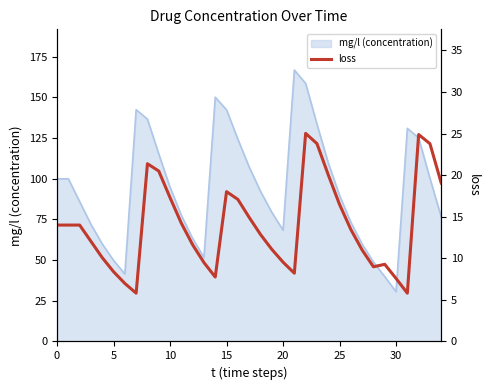

Read the value at 33.

23.8